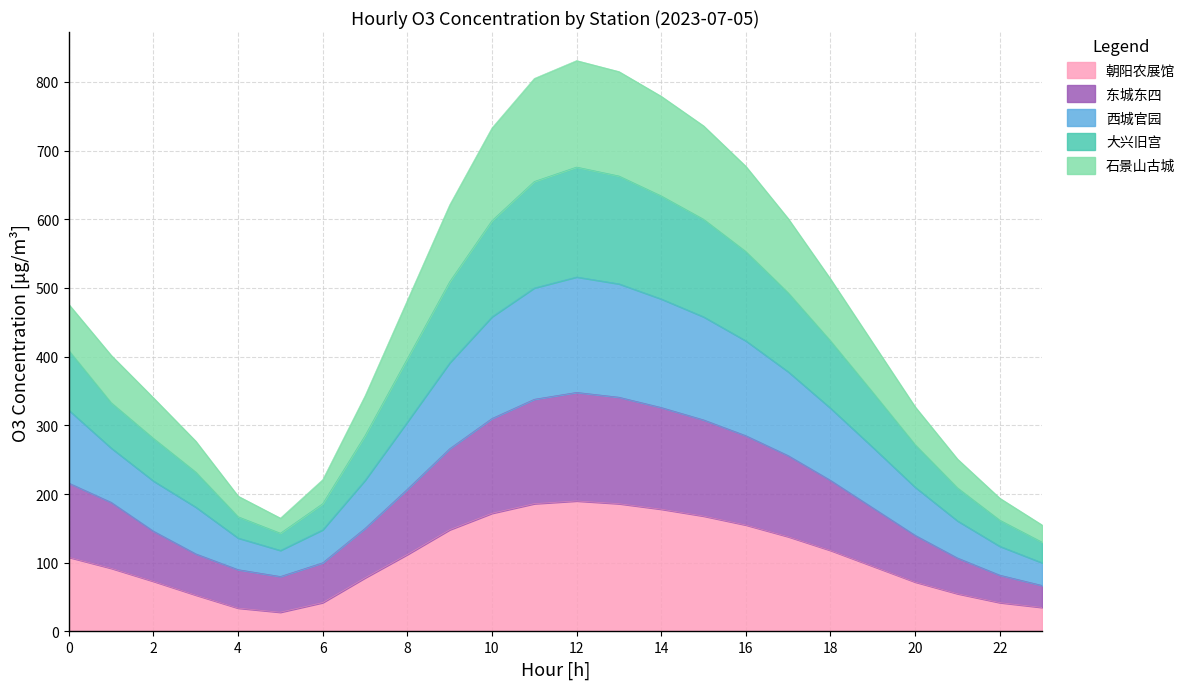

What is the total value across all series at 10?

733